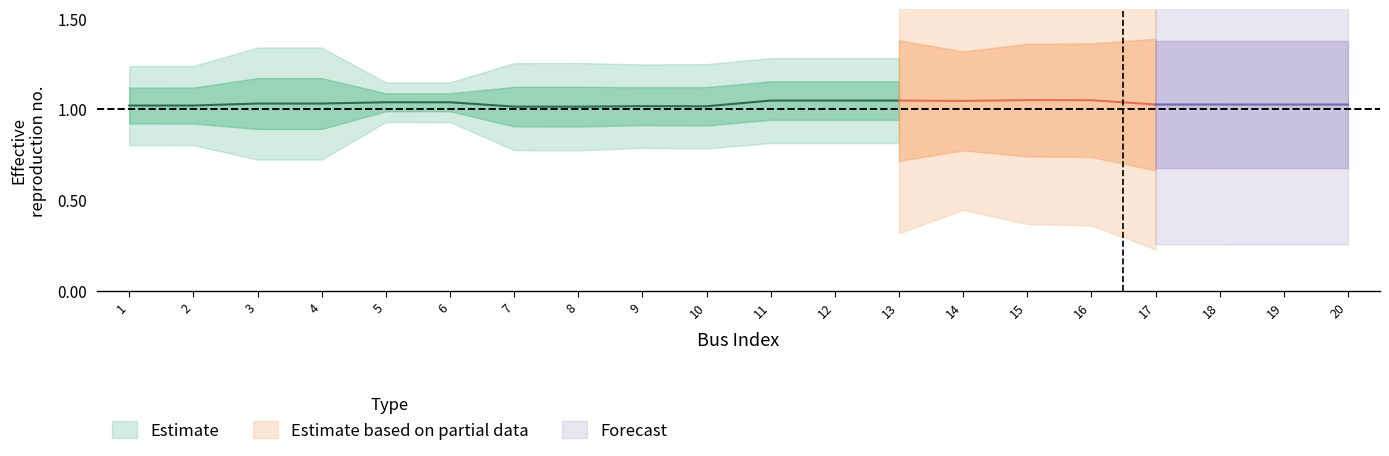

True or false: v0 and vmax intersect in this chart.

False